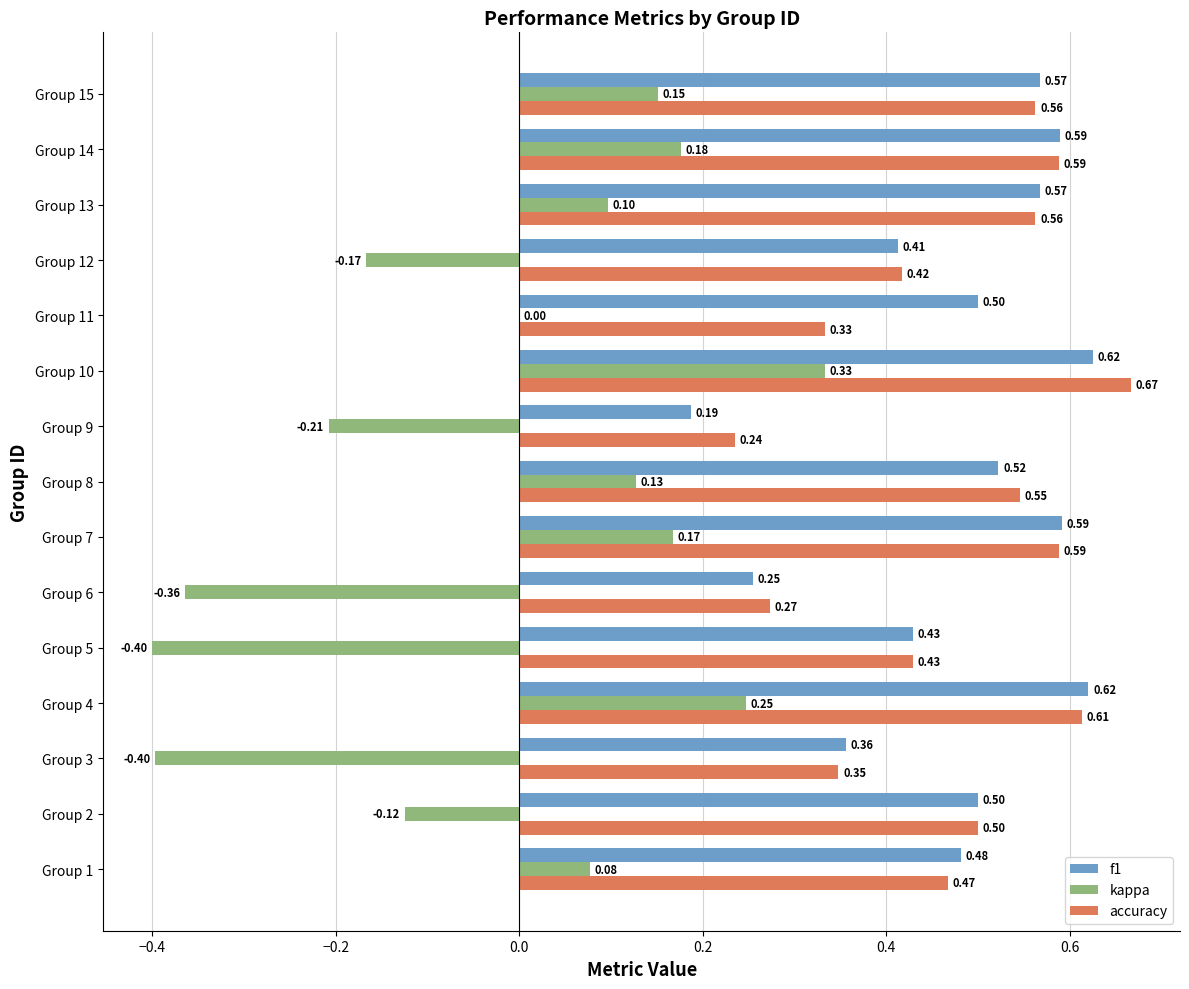

At which category is the sum across all series the highest?

Group 10